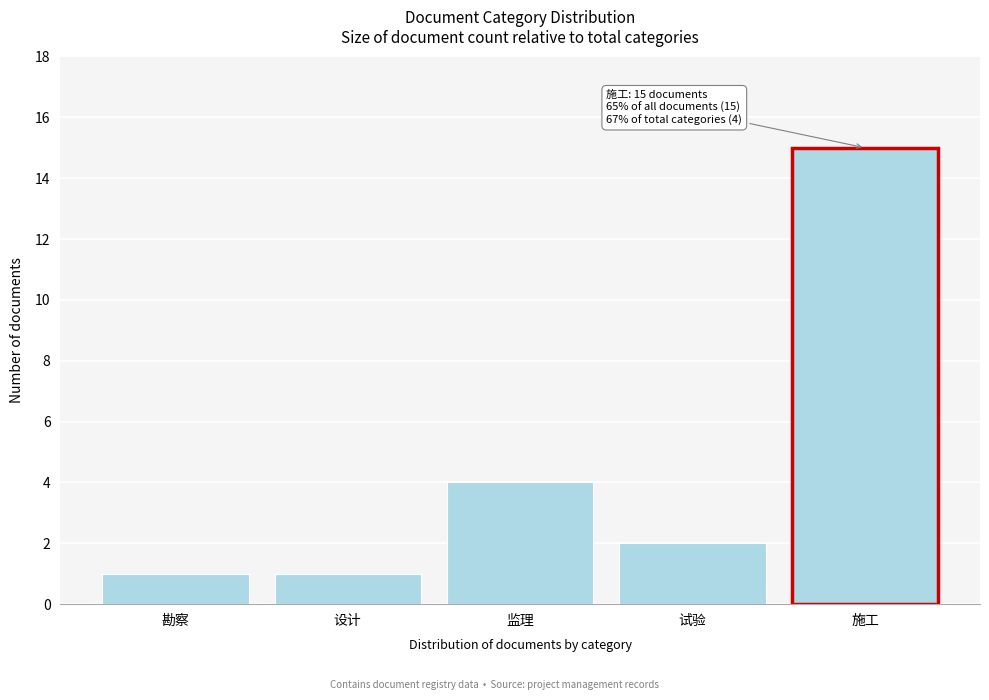

Reading left to right, what are all the values shown in this chart?

勘察=1	设计=1	监理=4	试验=2	施工=15